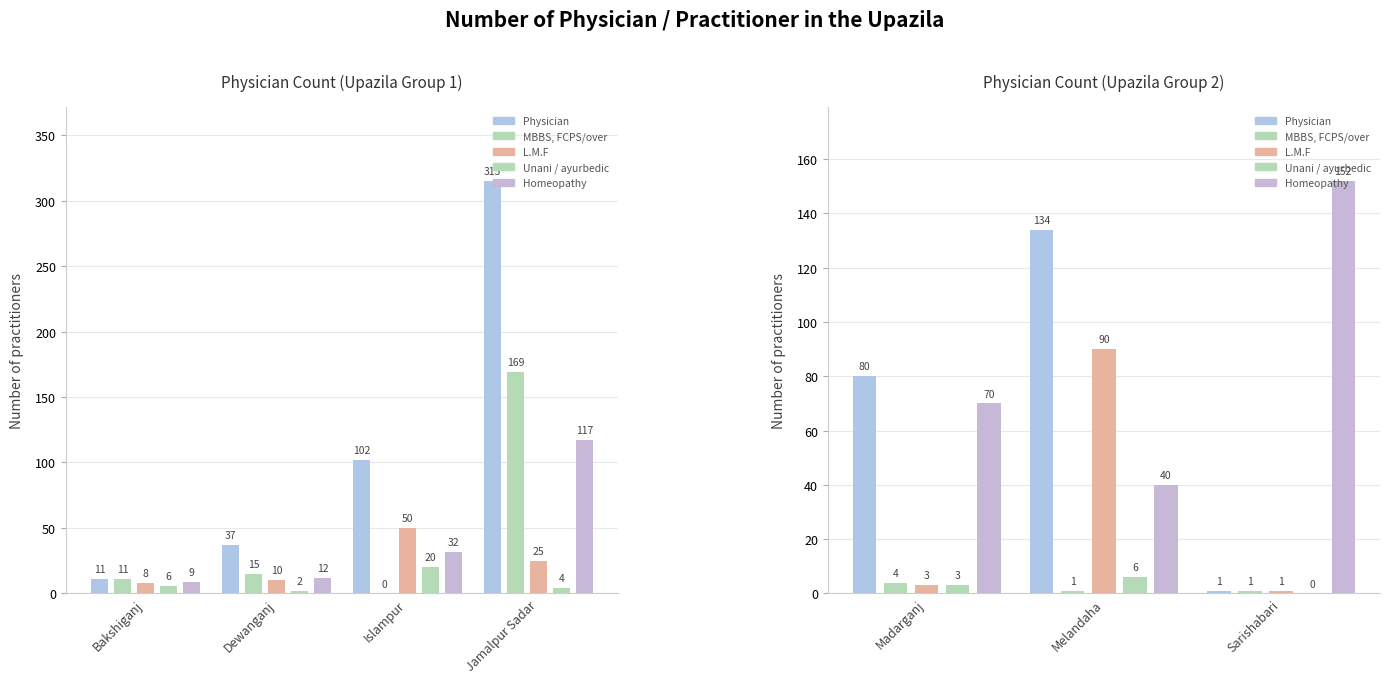

Which series has the widest spread of values?

Physician